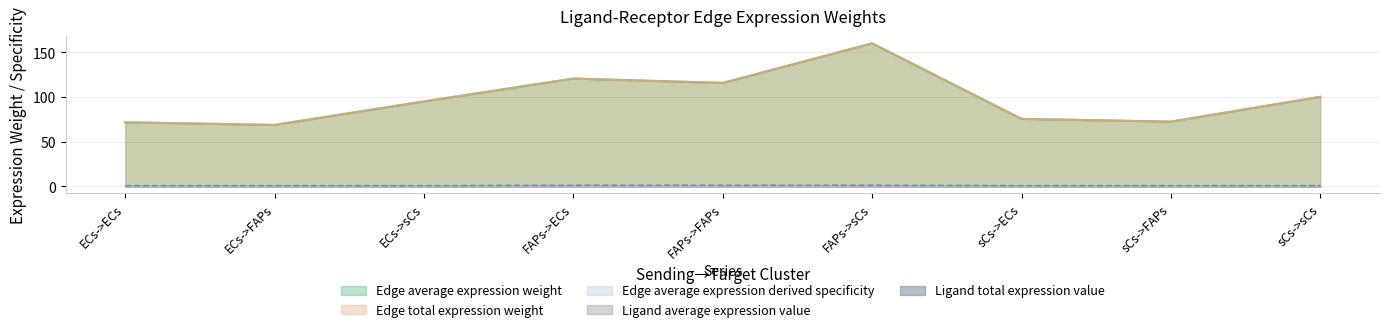

What is the sum of all Ligand average expression value values?

7.6